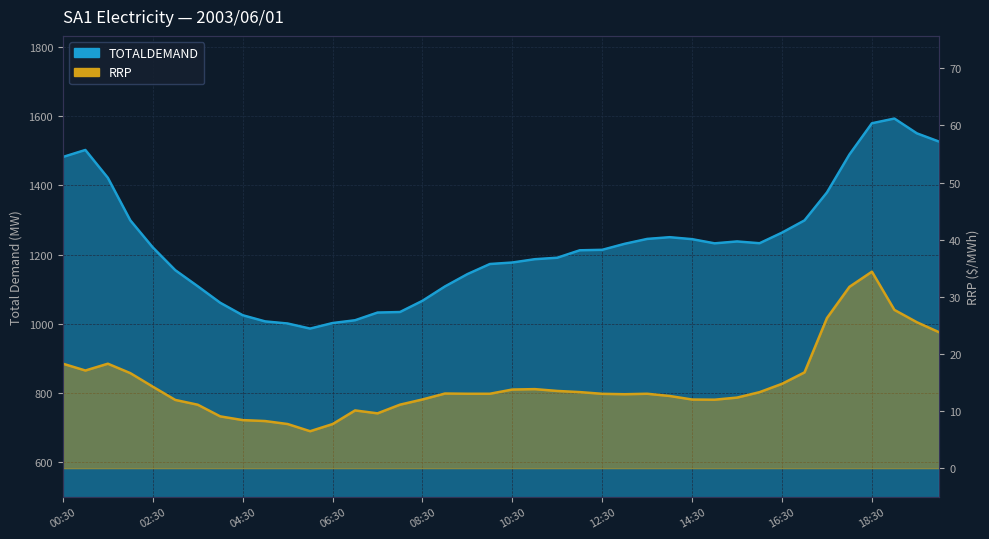

Which label corresponds to the largest value in the chart?

19:00